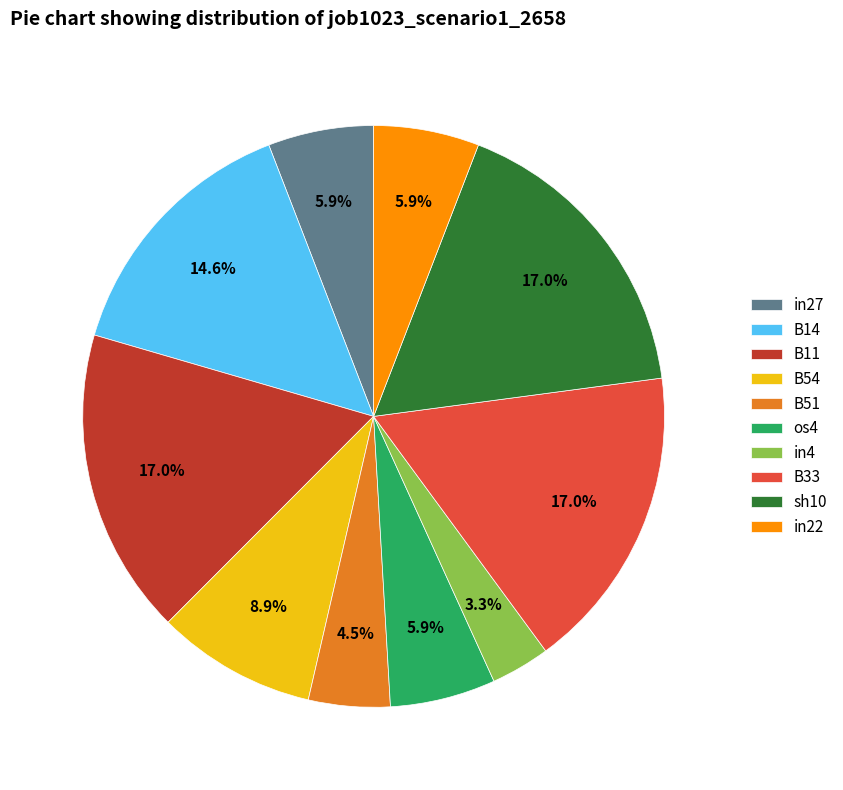

How much of the chart is everything except B54?

91.1%